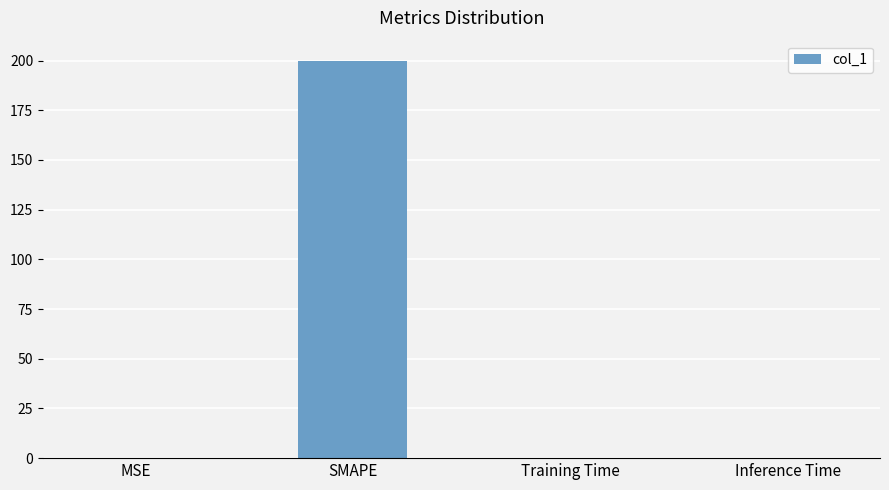

Which category has the highest value across all series?

SMAPE